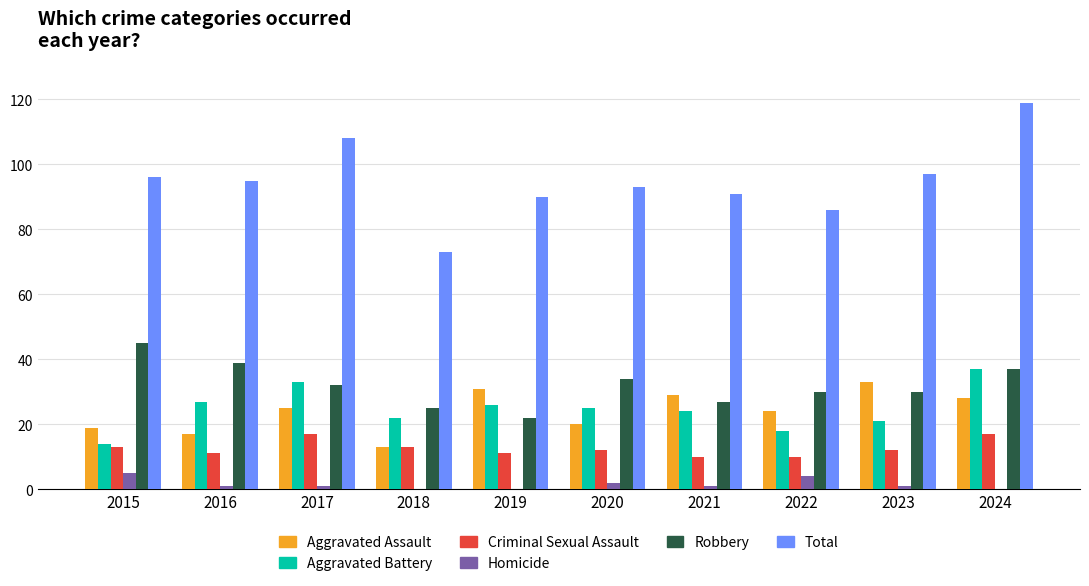

What is the sum of all Homicide values?

15